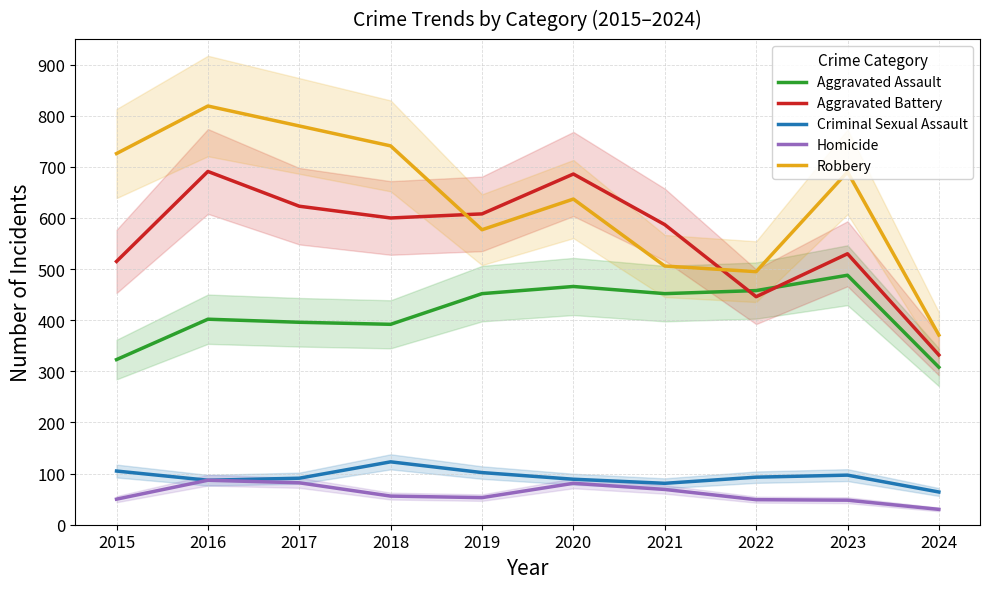

What is the sum of all Aggravated Battery values?

5618